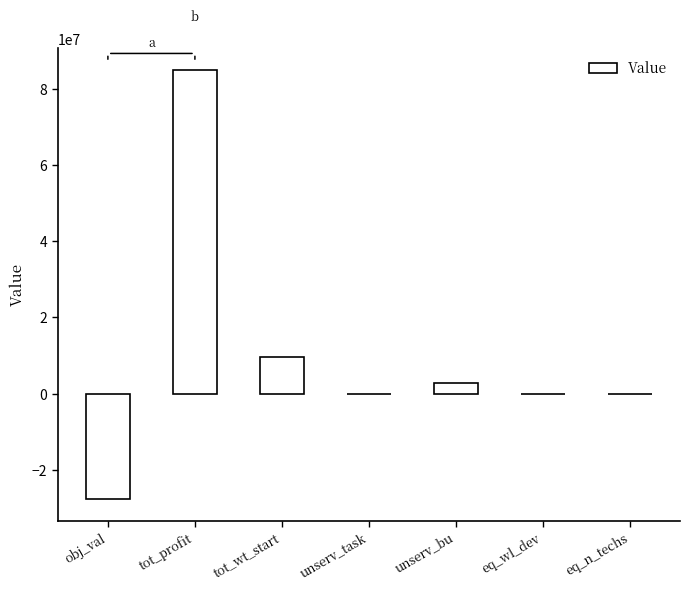

Count the number of data series in this chart.

1